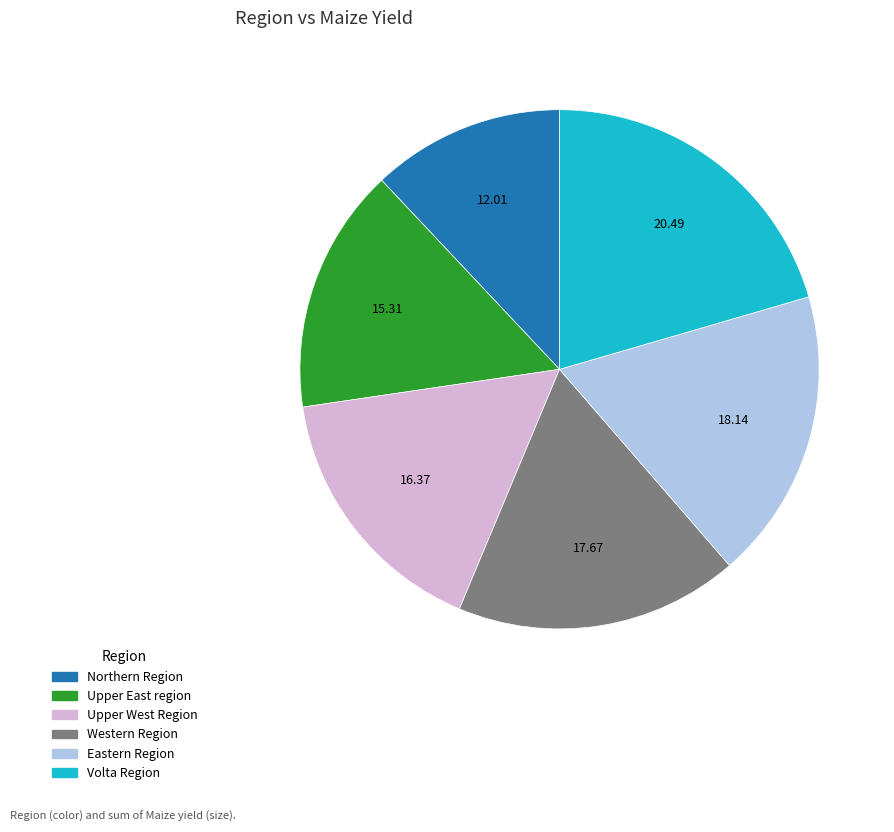

Is Upper East region the majority of the pie?

No